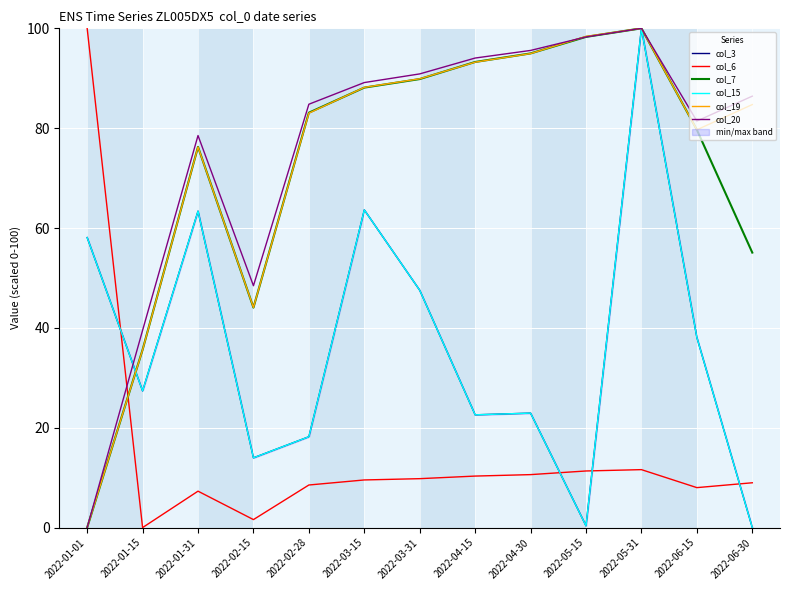

True or false: col_20 has a value of 31.4 at 2022-03-31.

False